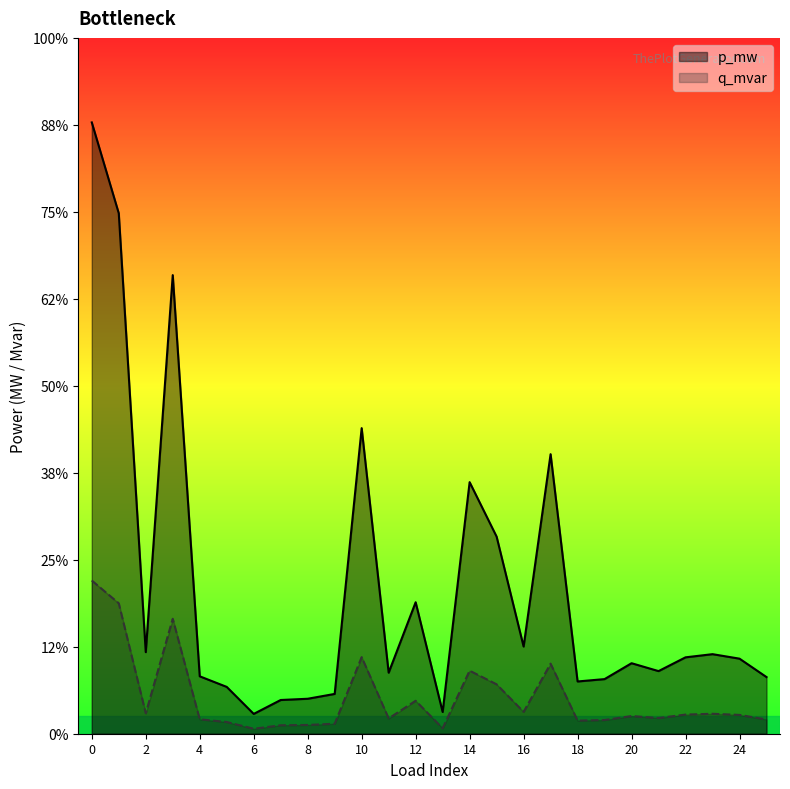

Between 17 and 14, which is larger?

17